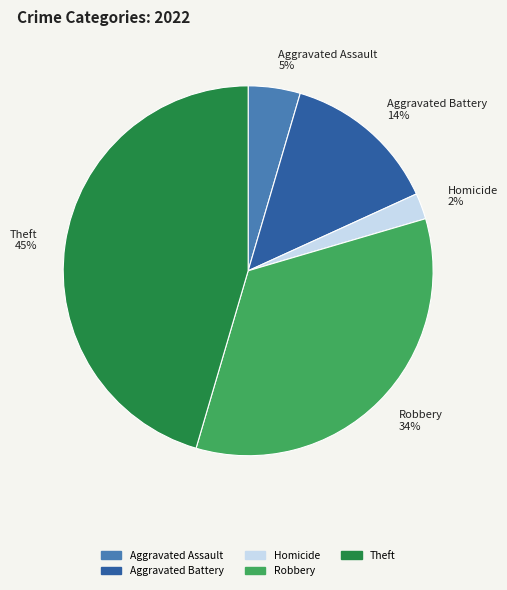

Rank the categories by value from lowest to highest.

Homicide, Aggravated Assault, Aggravated Battery, Robbery, Theft